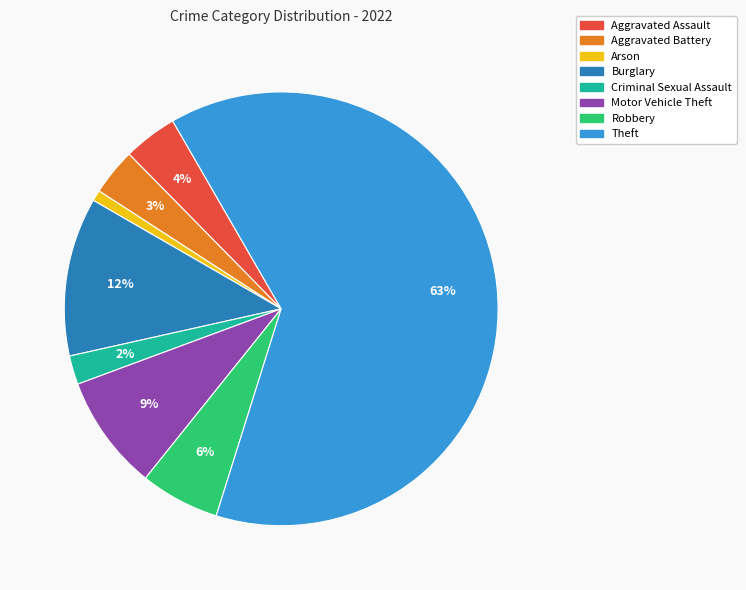

To the nearest percent, what percentage of the pie is Aggravated Assault?

4%